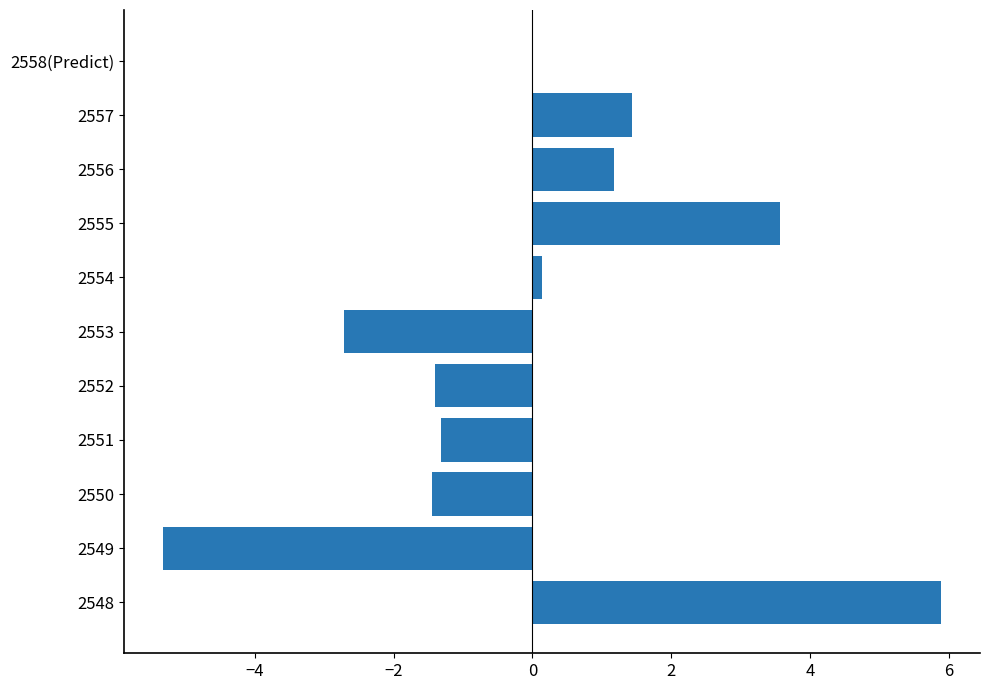

How many series are shown in this chart?

1